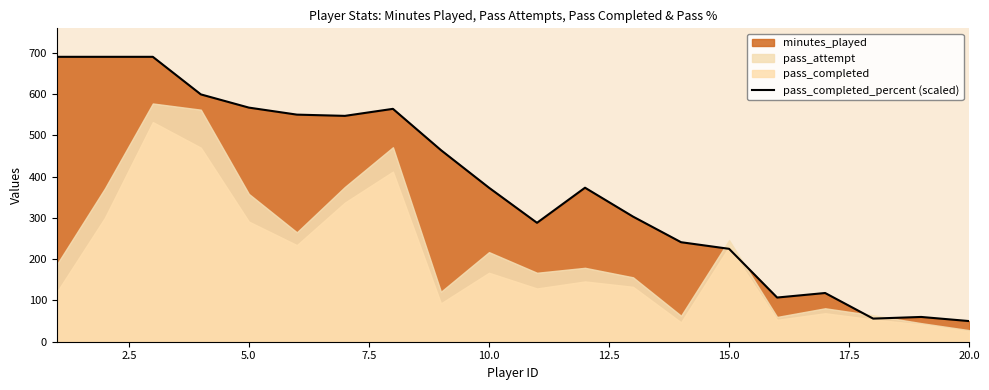

What is the lowest value of the pass_completed_percent (scaled) series?

50